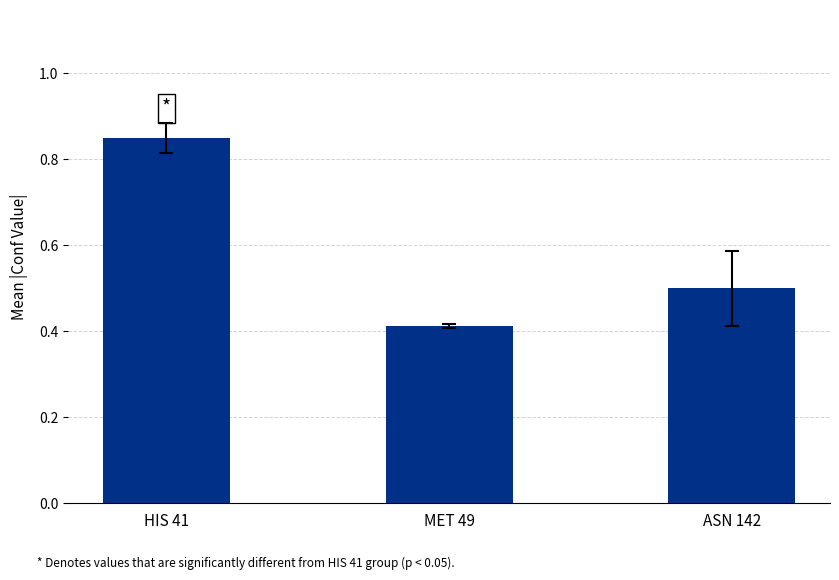

What is the label of the 3rd bar from the right?

HIS 41